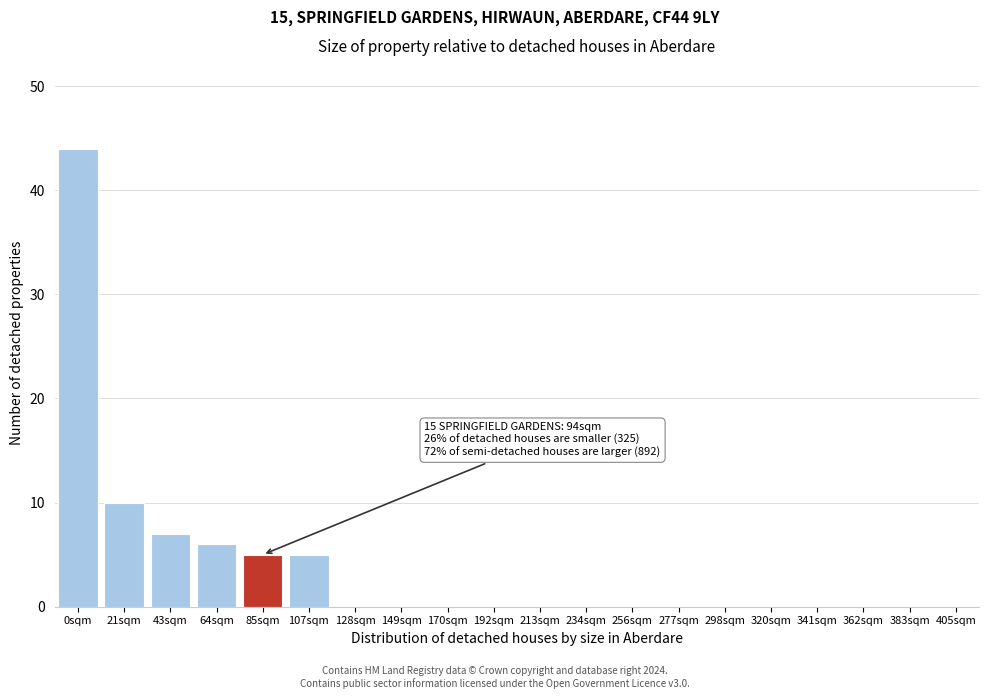

Reading left to right, transcribe all the data shown in this chart.

0sqm=44	21sqm=10	43sqm=7	64sqm=6	85sqm=5	107sqm=5	128sqm=0	149sqm=0	170sqm=0	192sqm=0	213sqm=0	234sqm=0	256sqm=0	277sqm=0	298sqm=0	320sqm=0	341sqm=0	362sqm=0	383sqm=0	405sqm=0